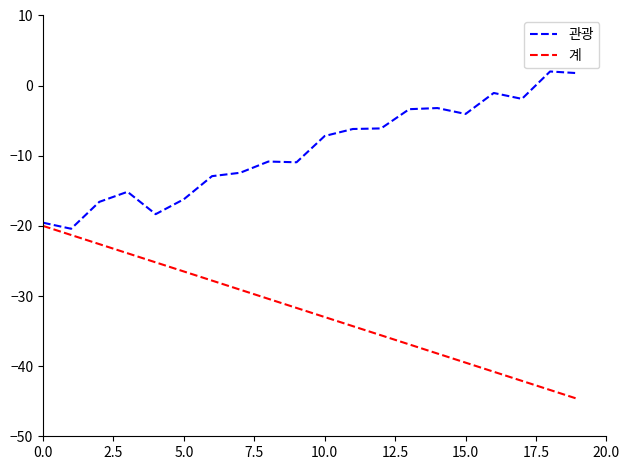

What is the greatest value displayed?

2.0